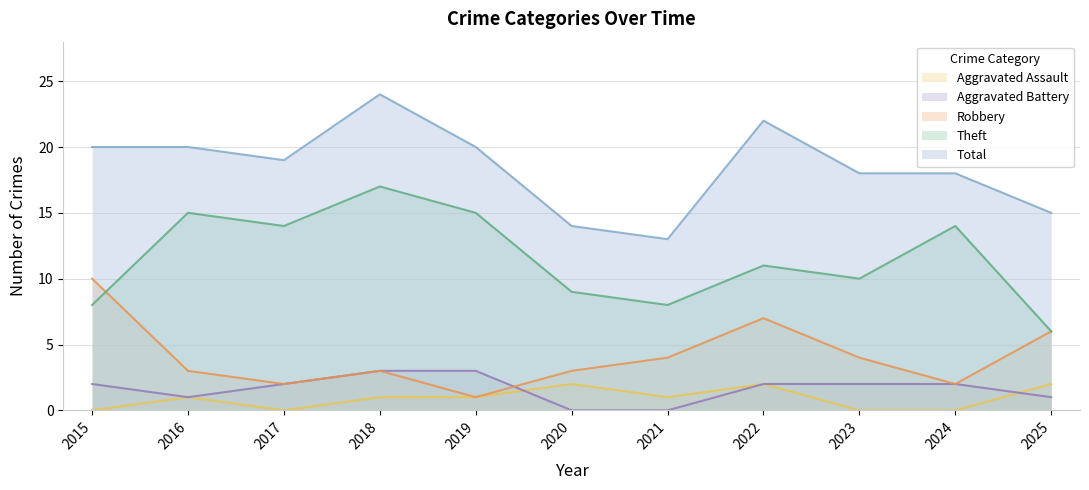

How many data points in Robbery are less than 3?

3